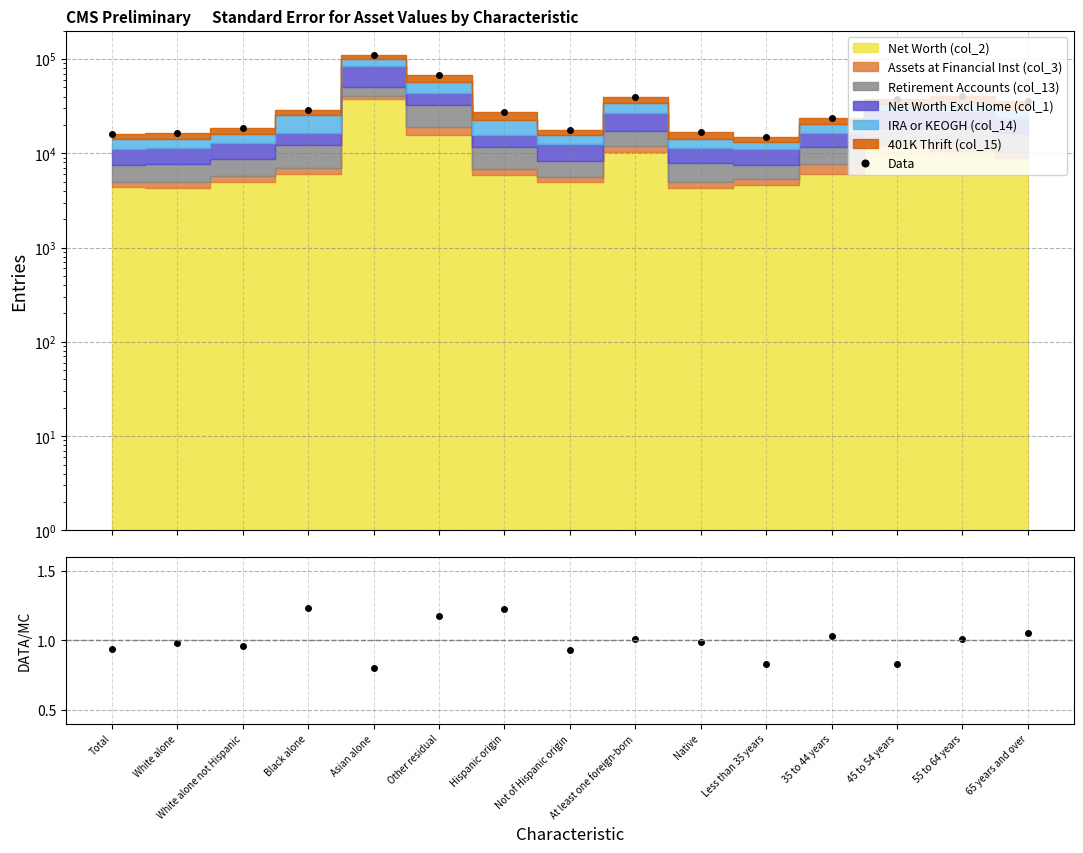

What is the sum of all Data/MC values?

15.0